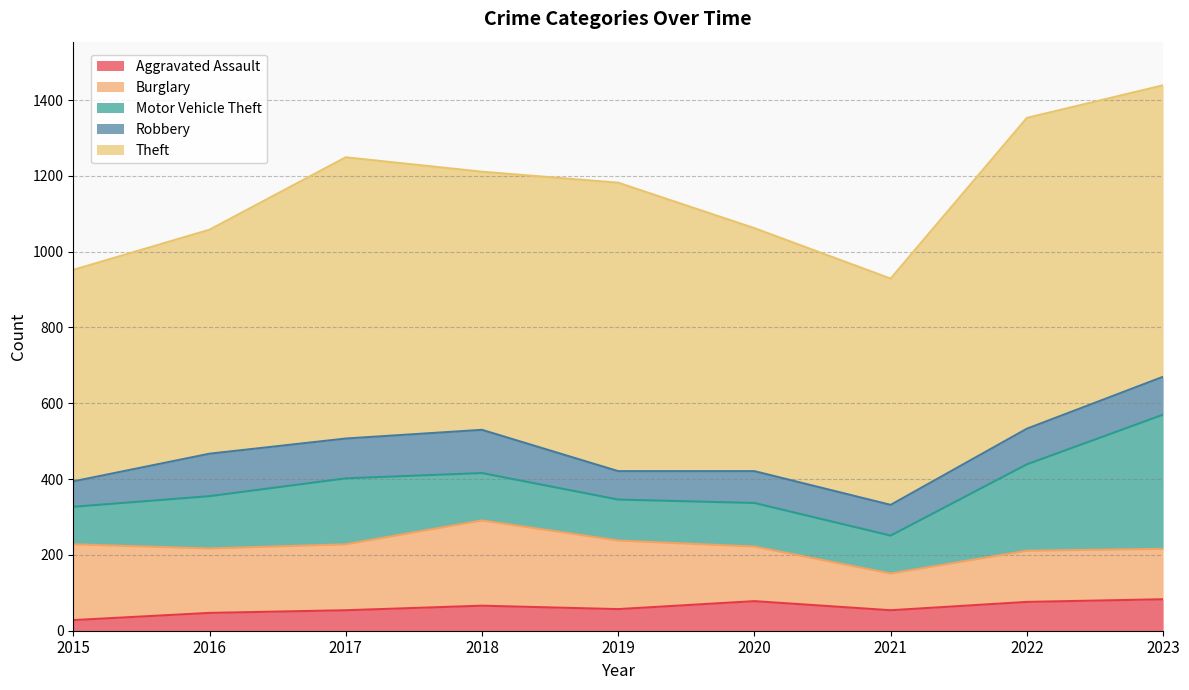

What is the smallest value displayed?

28